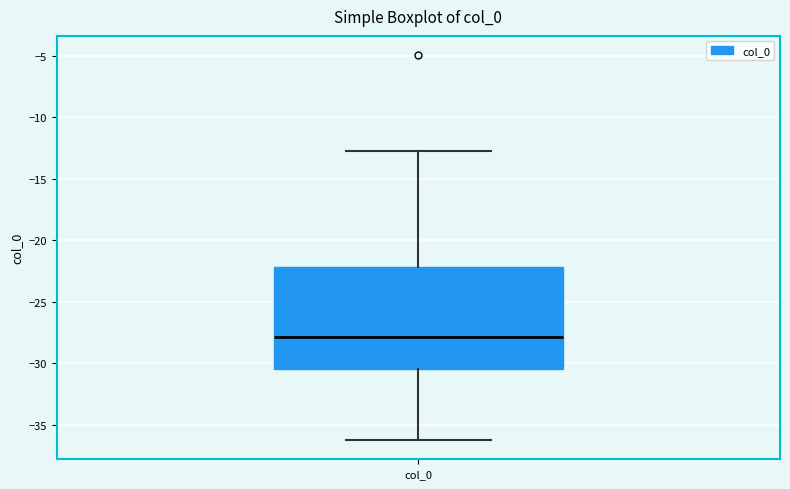

Read this box plot against the y-axis: the position of the median line, the range covered by the box, and the ends of both whiskers. The values are not printed on the chart, so give them approximately, as read against the axis.

median -28.0, box -30.5 to -22.0, whiskers -36.0 to -13.0